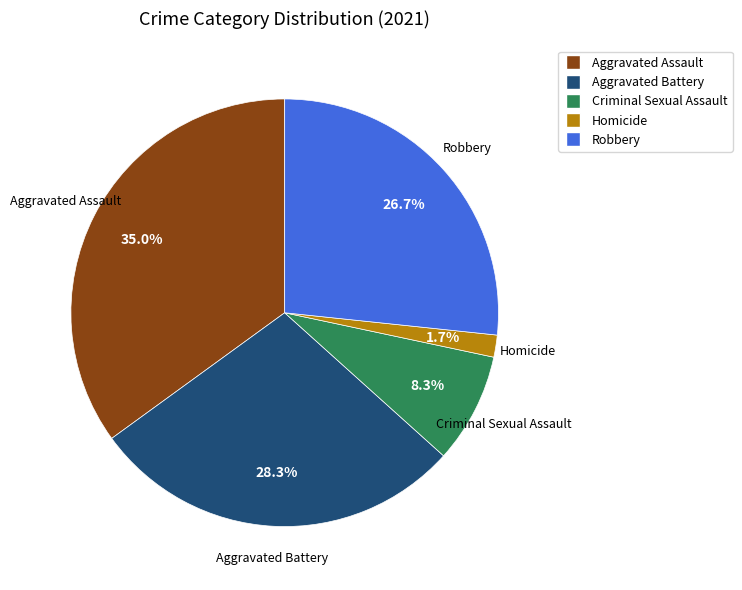

What percentage do Aggravated Assault and Criminal Sexual Assault together represent?

43.3%